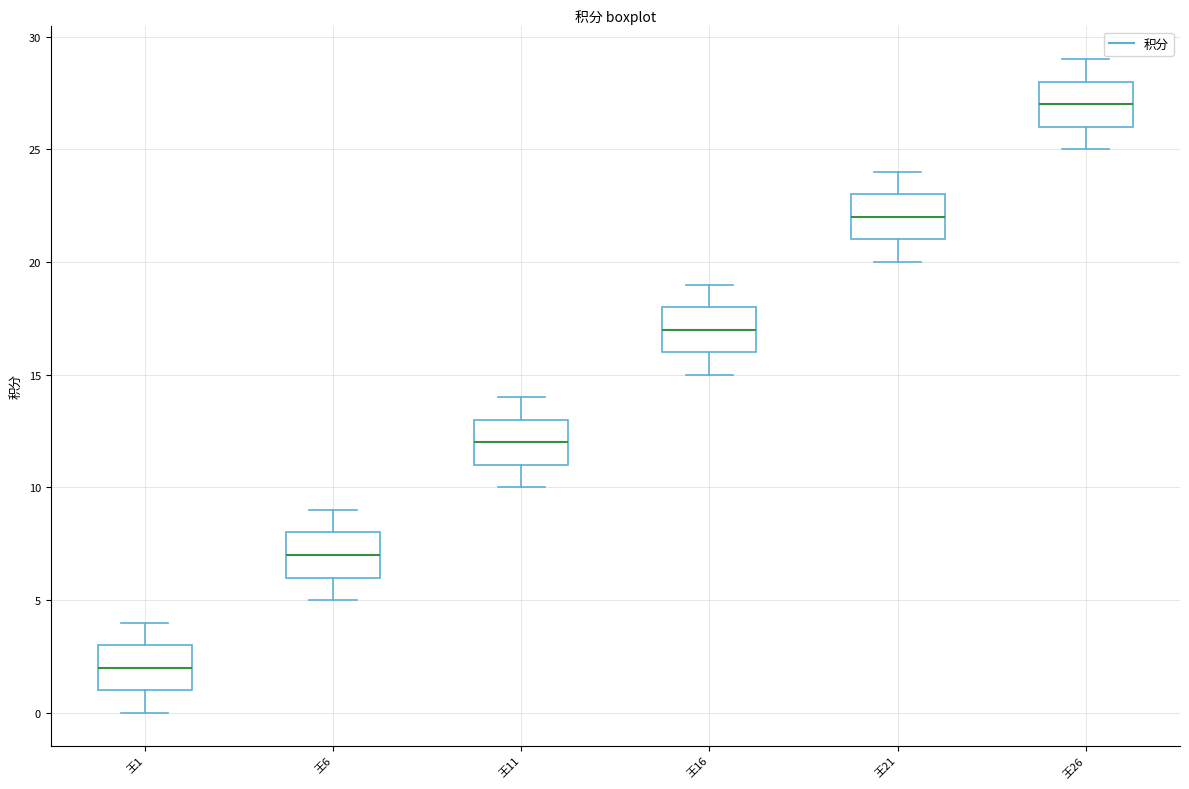

Which box has the lowest median line?

王1